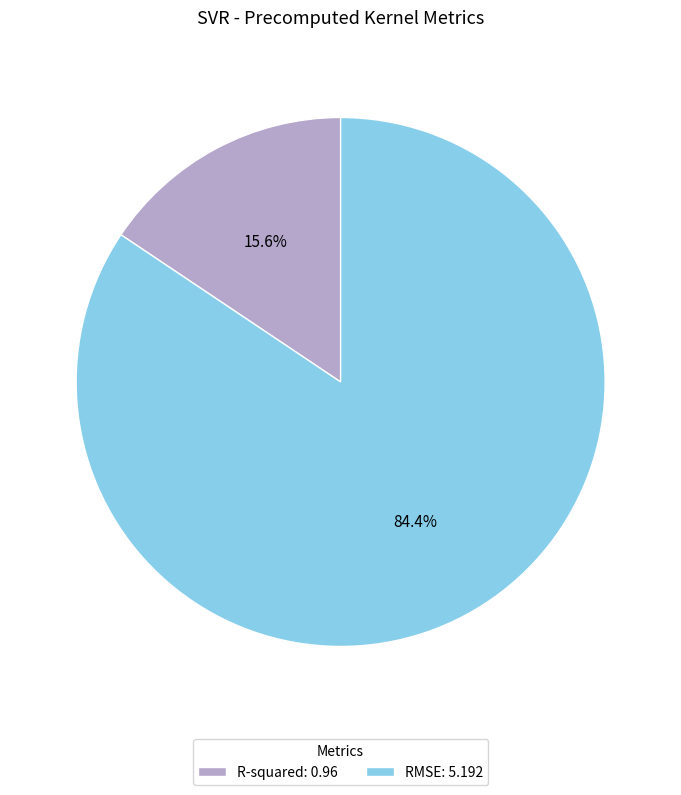

To the nearest percent, what is the average slice percentage?

50%